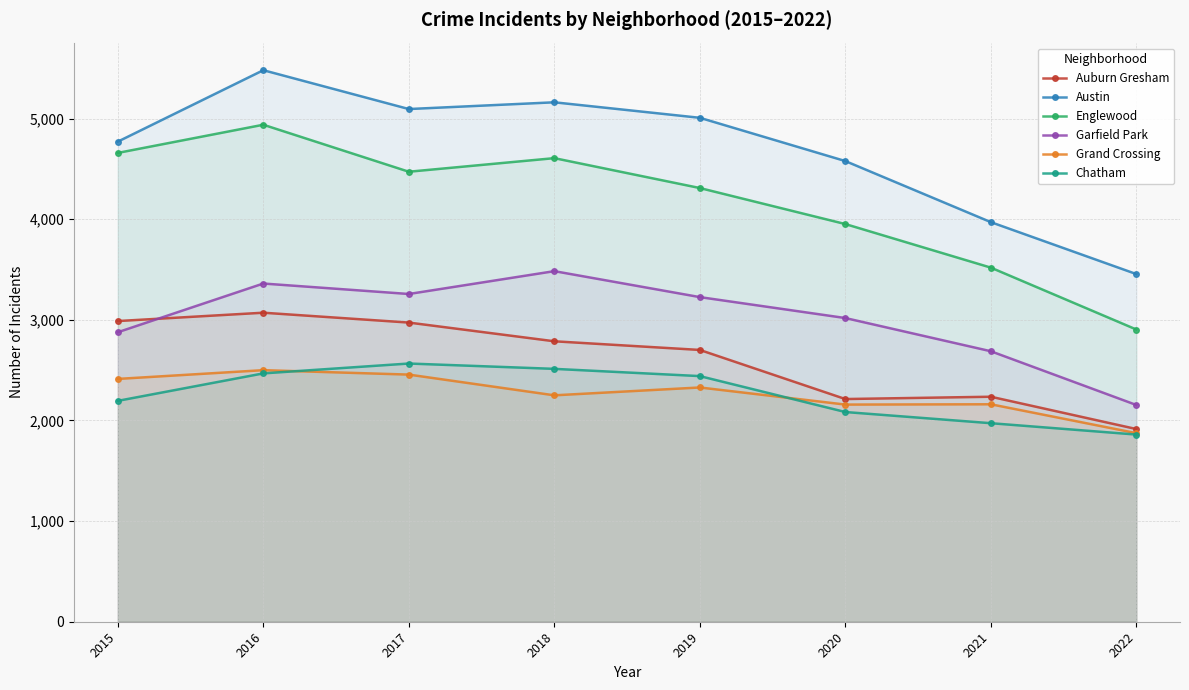

Which label corresponds to the largest value in the chart?

2016